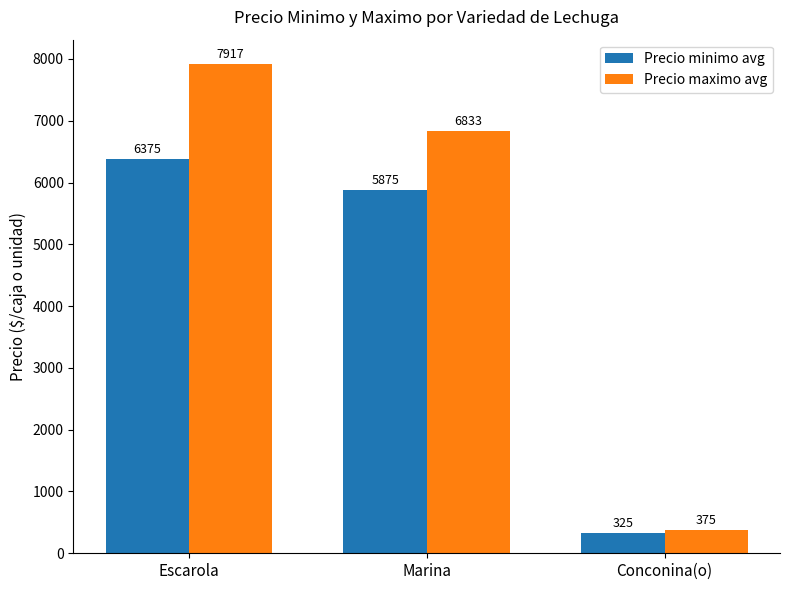

Which series has the largest total across all categories?

Precio maximo avg